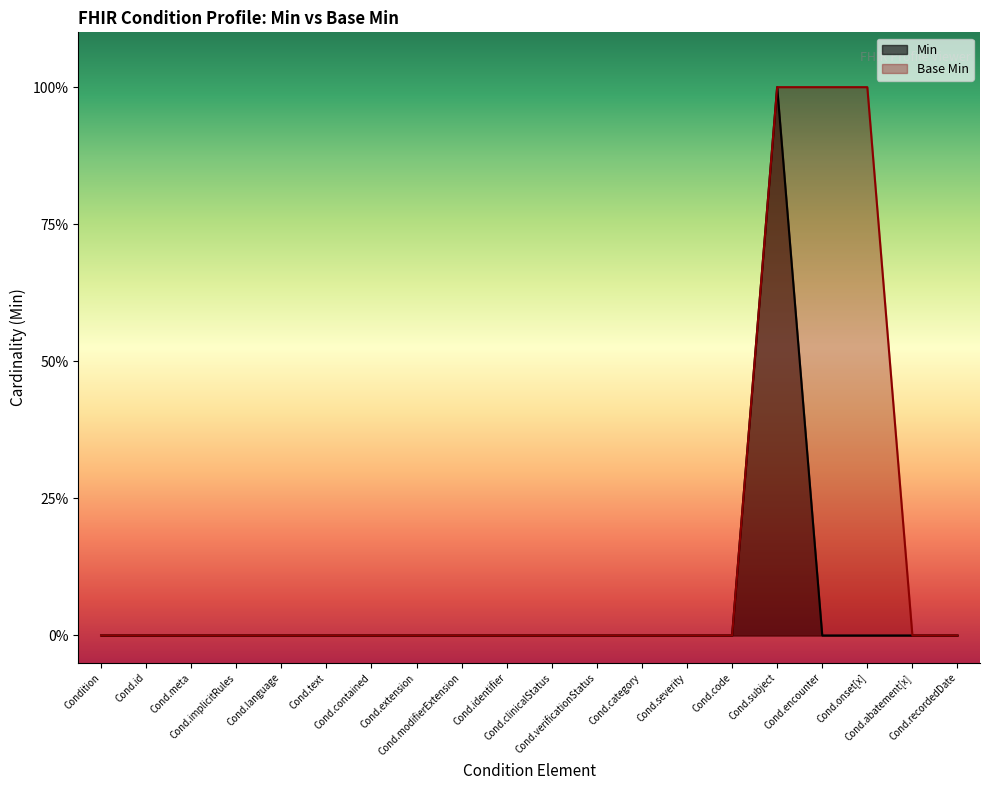

Does the chart display data point markers on the line(s)?

No